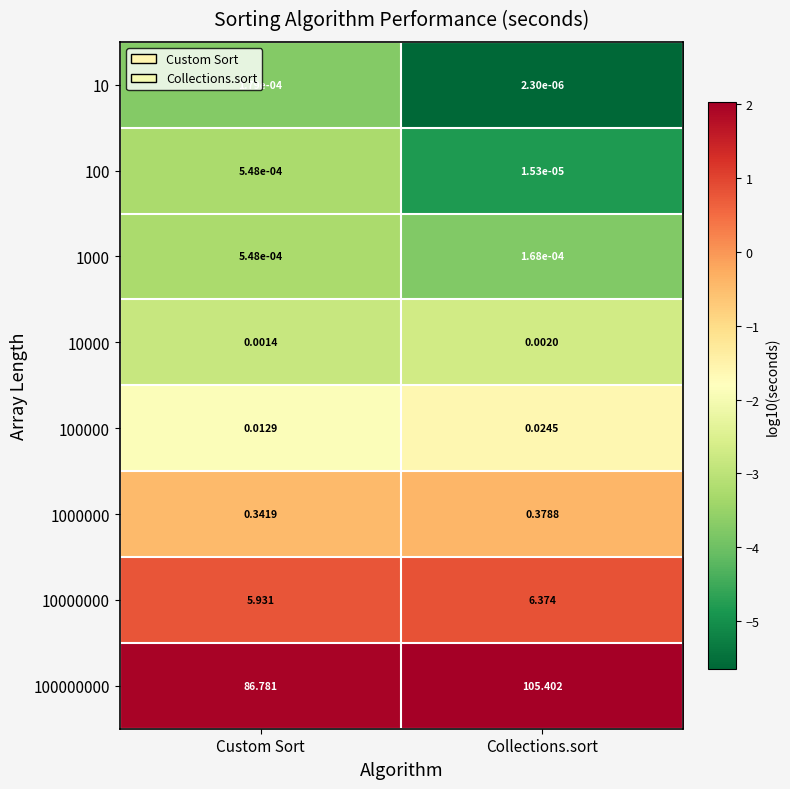

At which label does 10000000 reach its minimum?

Custom Sort